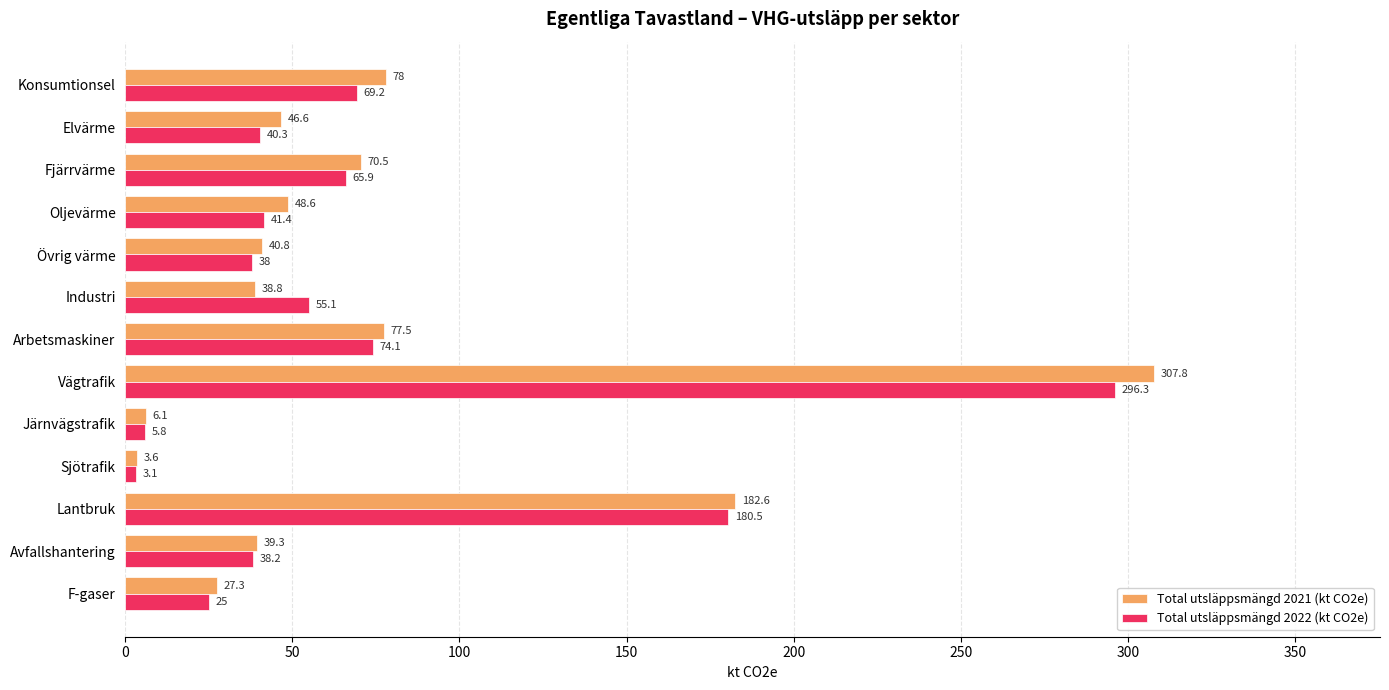

The Total utsläppsmängd 2022 (kt CO2e) series shows 38.0 at Övrig värme. True or false?

True